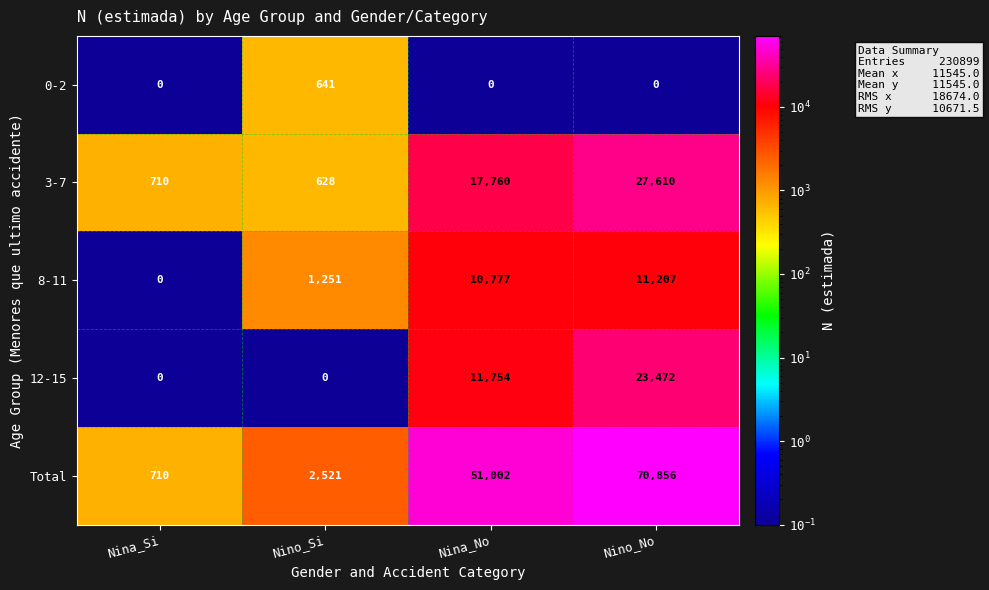

Which category has the highest value across all series?

Nino_No